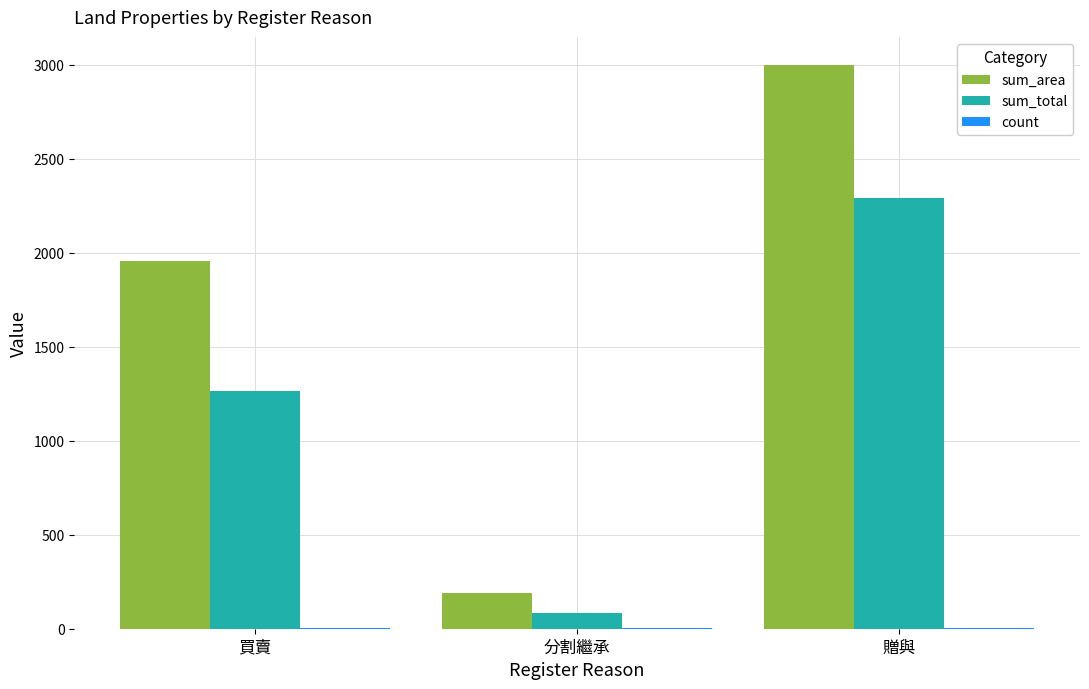

What value does the sum_total series have at 買賣?

1264.8